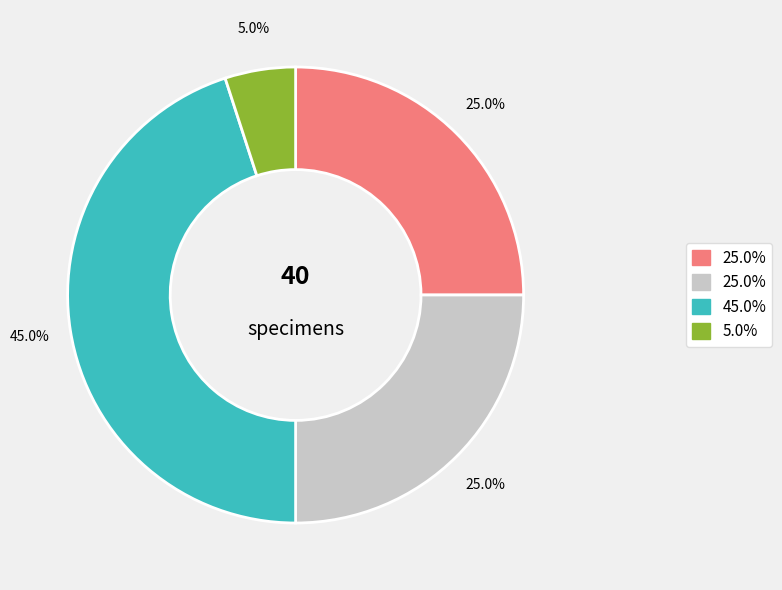

Is there a majority slice in this chart?

No